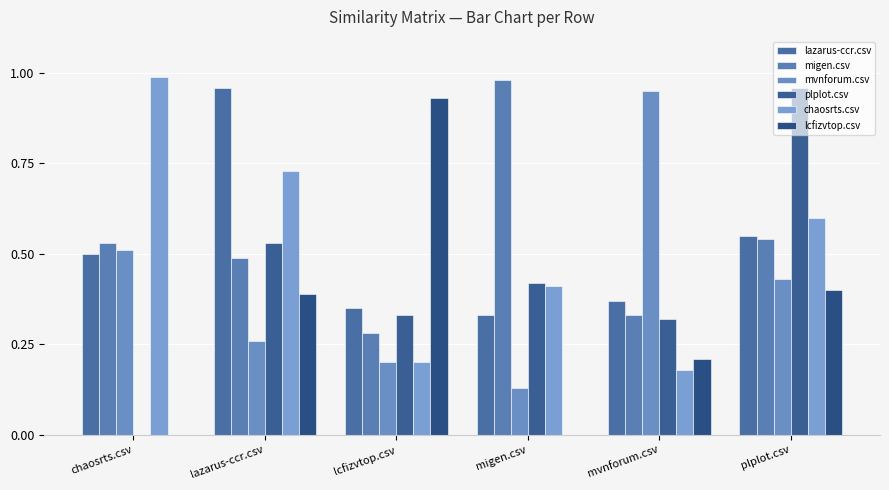

What is the difference between the highest and lowest values at migen.csv?

1.0